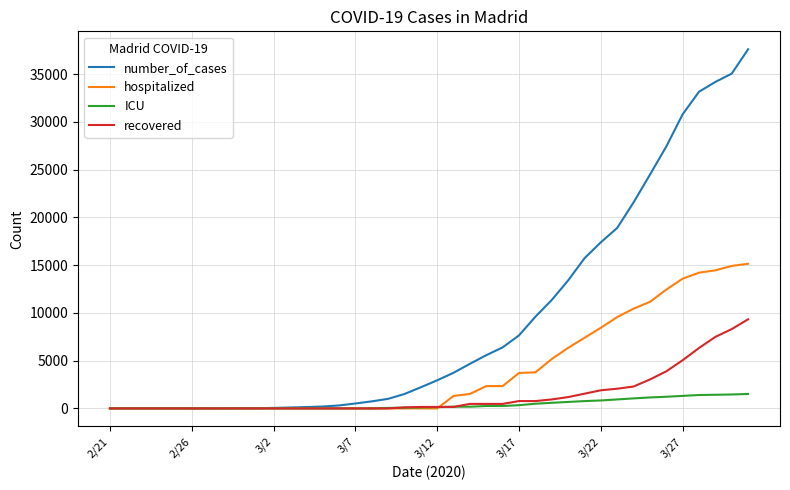

What is the highest value of the number_of_cases series?

37592